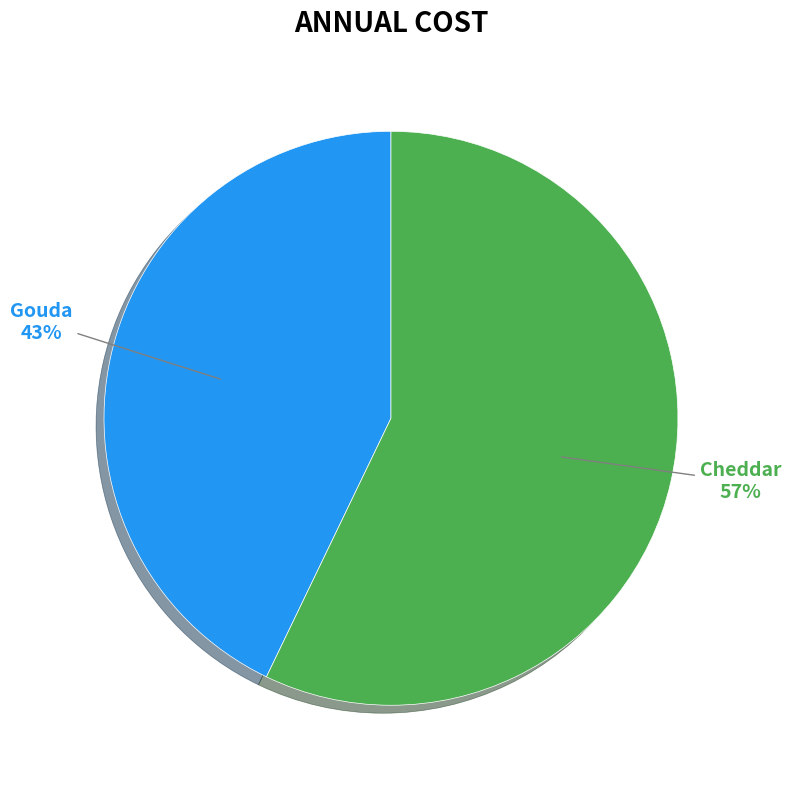

To the nearest percent, what is the average slice percentage?

50%